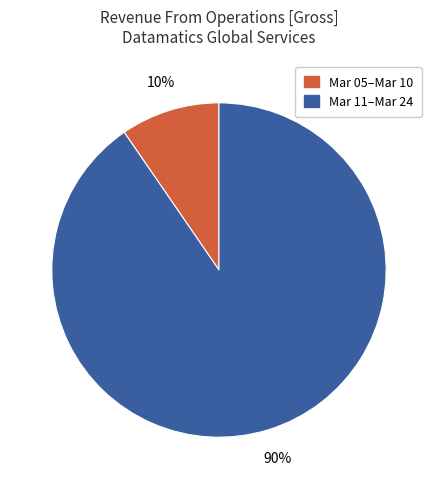

To the nearest percent, what is the average slice percentage?

50%